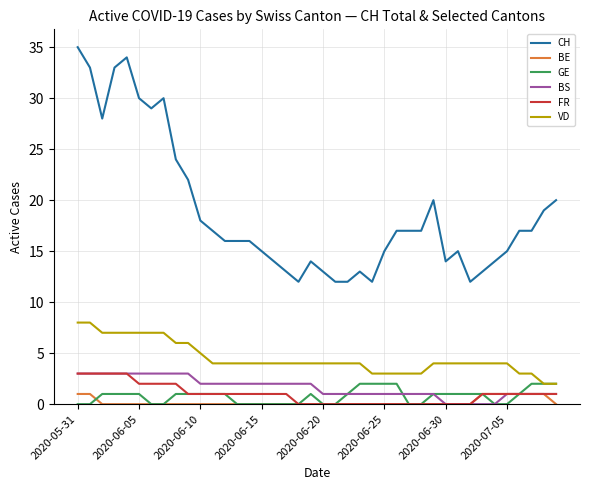

What is the maximum value for FR?

3